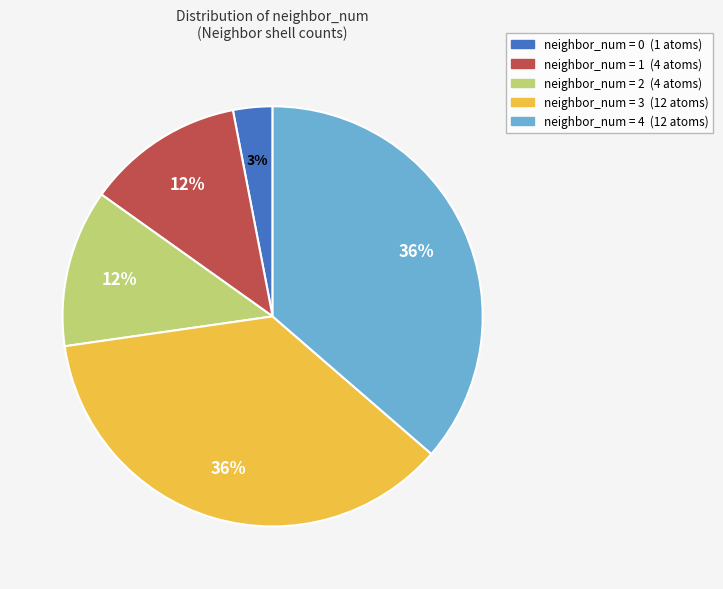

Is there a majority slice in this chart?

No